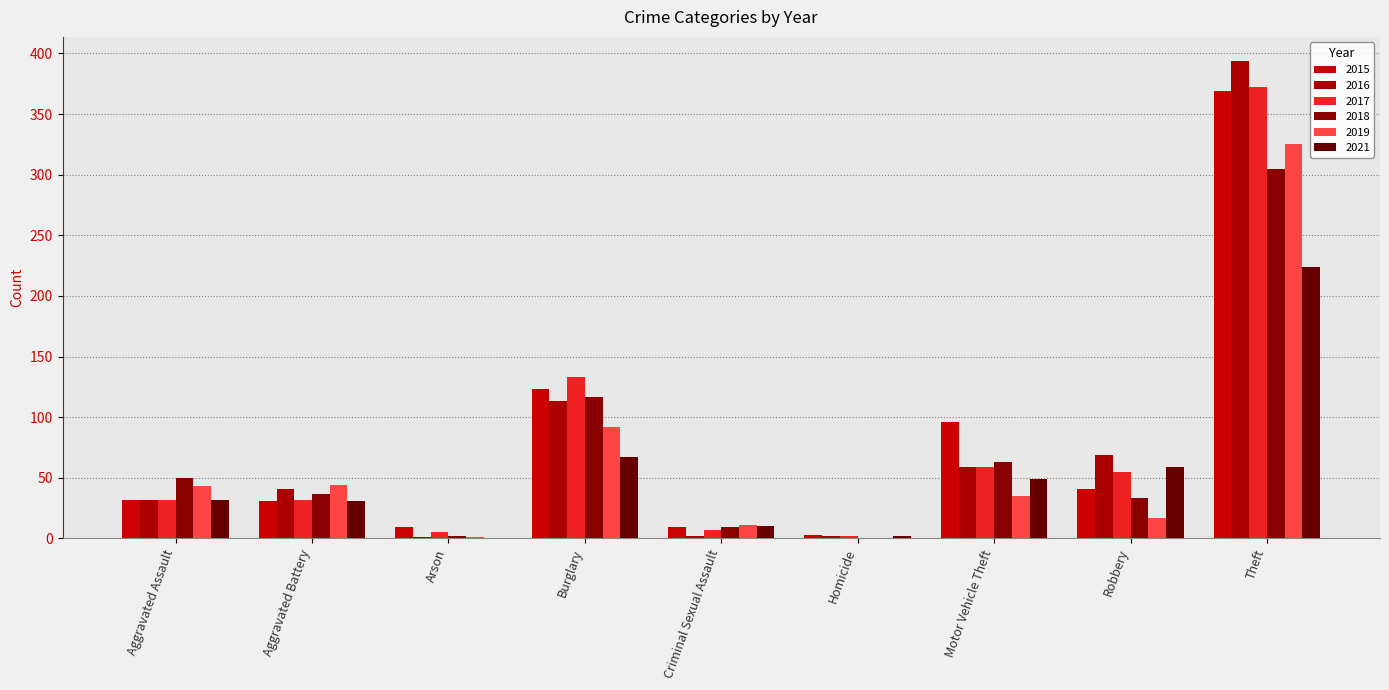

Rank the categories by 2021 value from highest to lowest.

Theft, Burglary, Robbery, Motor Vehicle Theft, Aggravated Assault, Aggravated Battery, Criminal Sexual Assault, Homicide, Arson